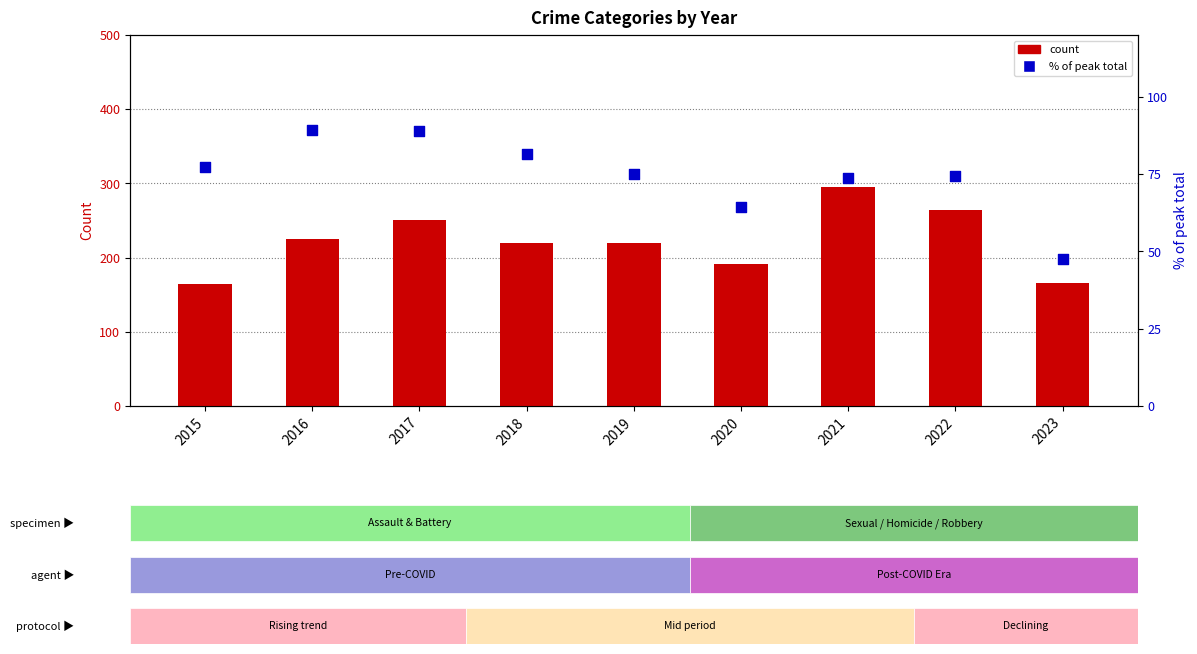

Which series has the widest spread of Y values?

count (Aggravated Assault)